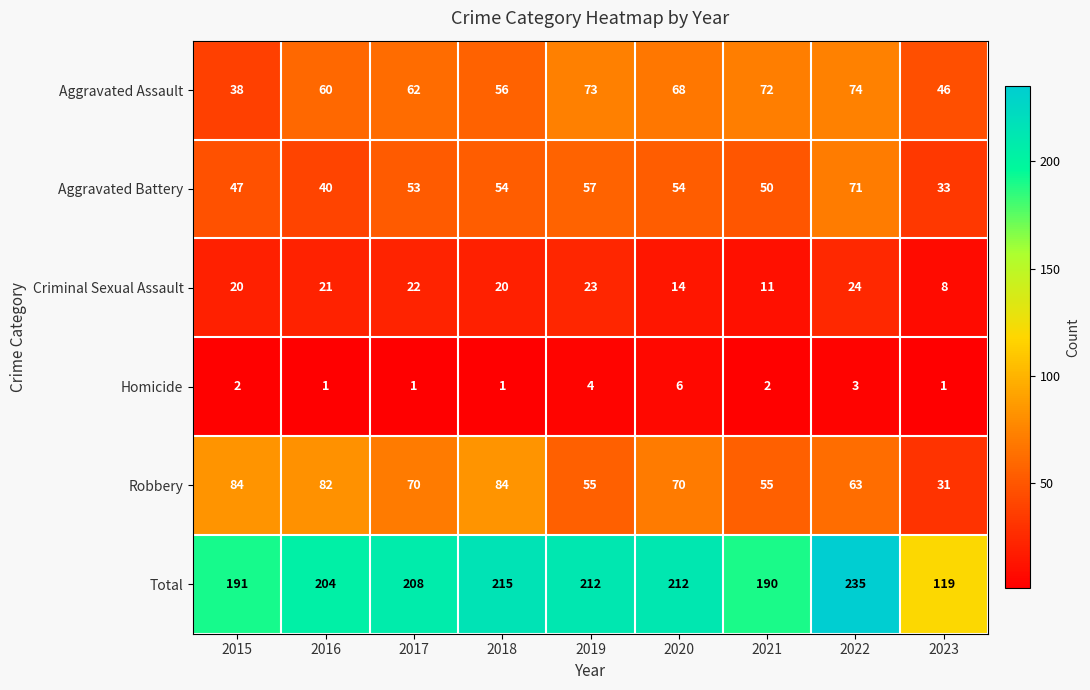

What is the difference between the highest and lowest values at 2015?

189